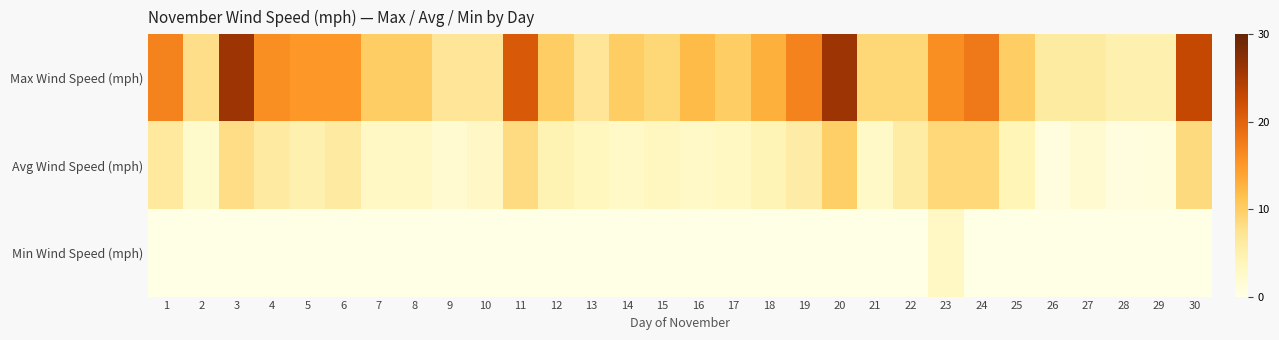

Count the number of categories in the chart.

30